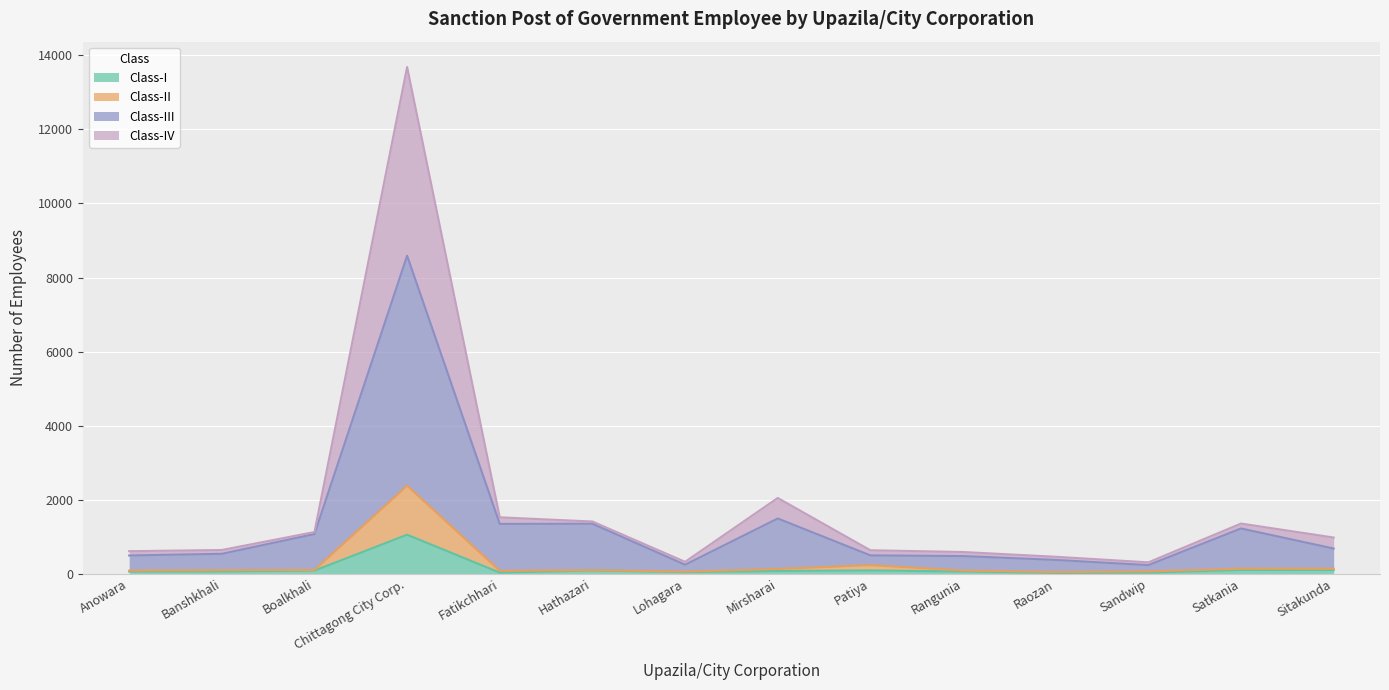

What are all the series names shown in the legend?

Class-I, Class-II, Class-III, Class-IV